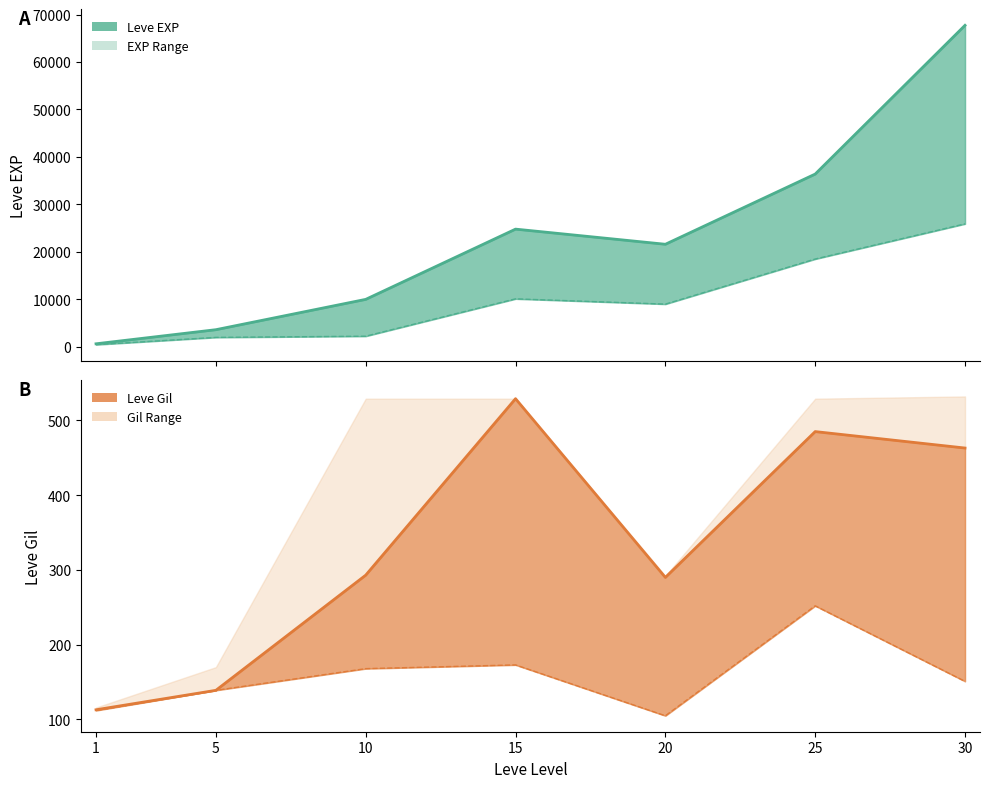

Is this an area chart (filled region under the line)?

No